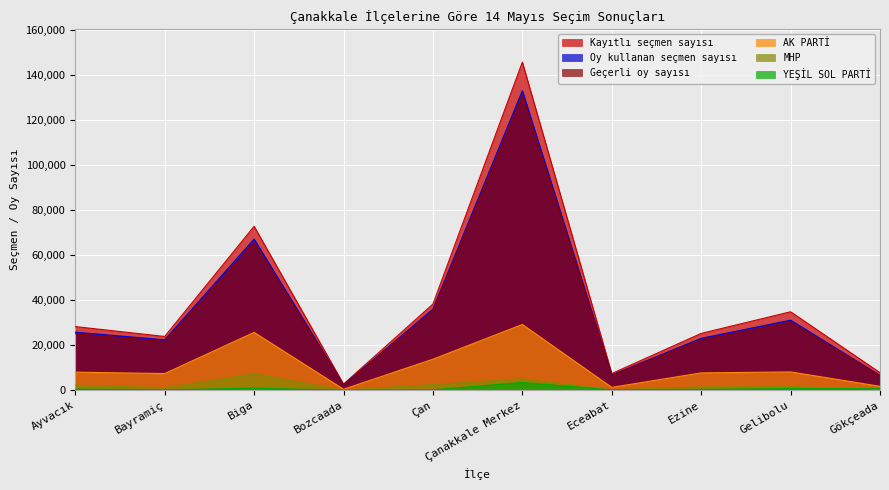

Rank the series at Eceabat from highest to lowest value.

Kayıtlı seçmen sayısı, Oy kullanan seçmen sayısı, Geçerli oy sayısı, AK PARTİ, MHP, YEŞİL SOL PARTİ